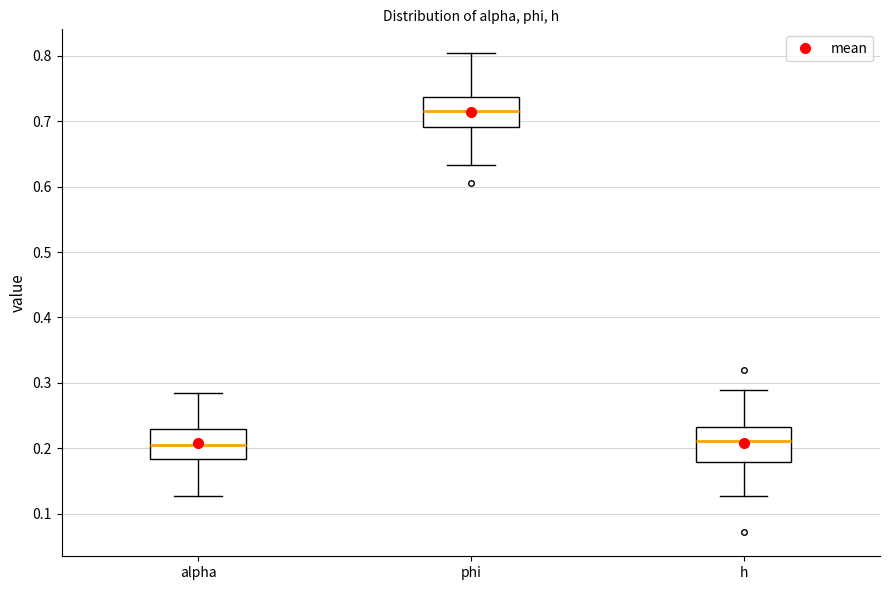

Reading left to right, read every box against the y-axis: the position of its median line, the range the box covers, and the ends of its whiskers. The values are not printed on the chart, so give them approximately, as read against the axis.

alpha: median 0.21, box 0.18 to 0.23, whiskers 0.13 to 0.28
phi: median 0.72, box 0.69 to 0.74, whiskers 0.63 to 0.80
h: median 0.21, box 0.18 to 0.23, whiskers 0.13 to 0.29